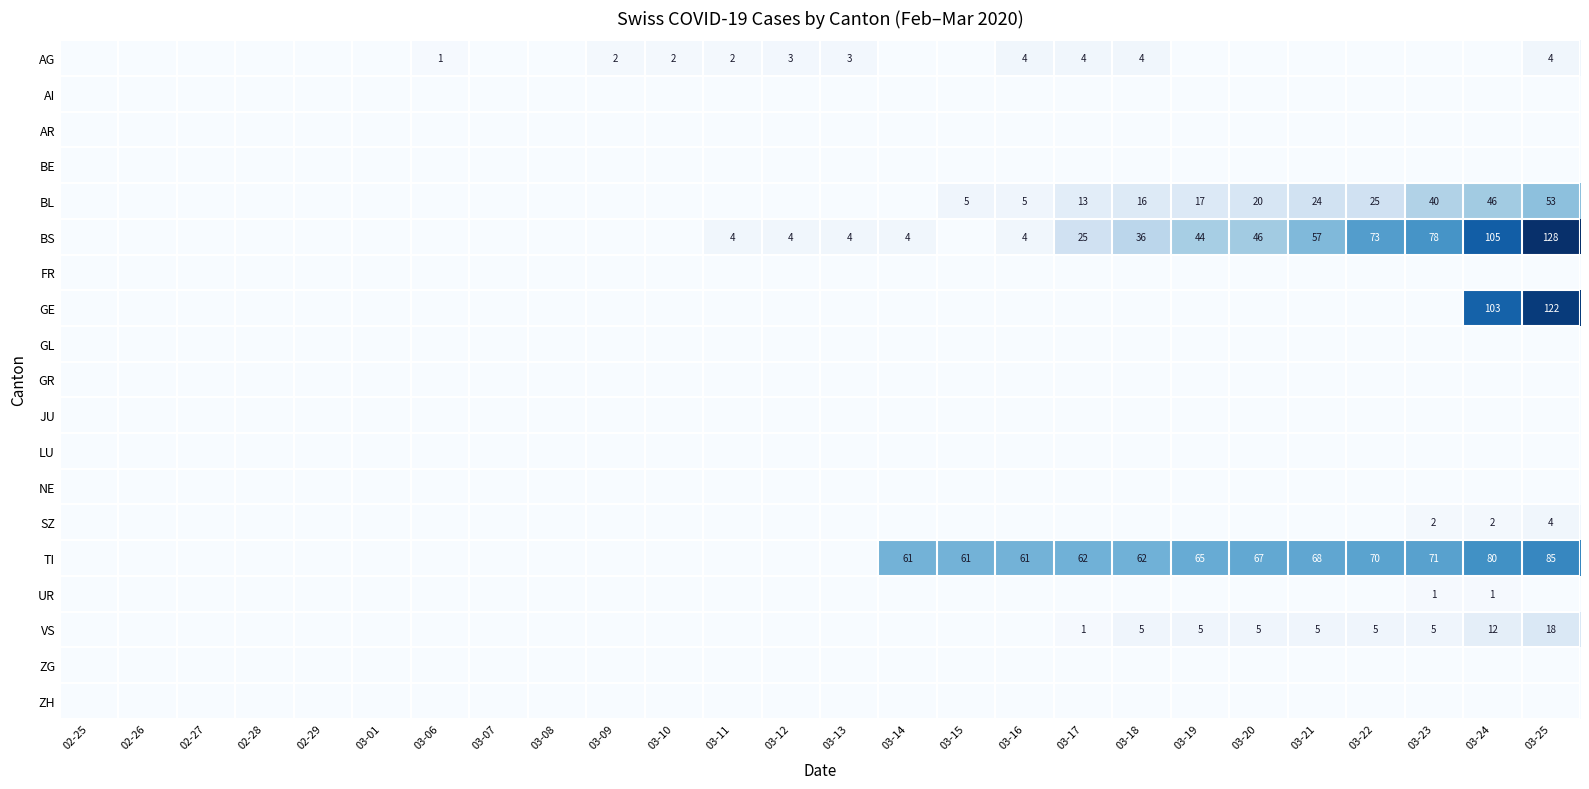

The BL series shows 20 at 03-20. True or false?

True